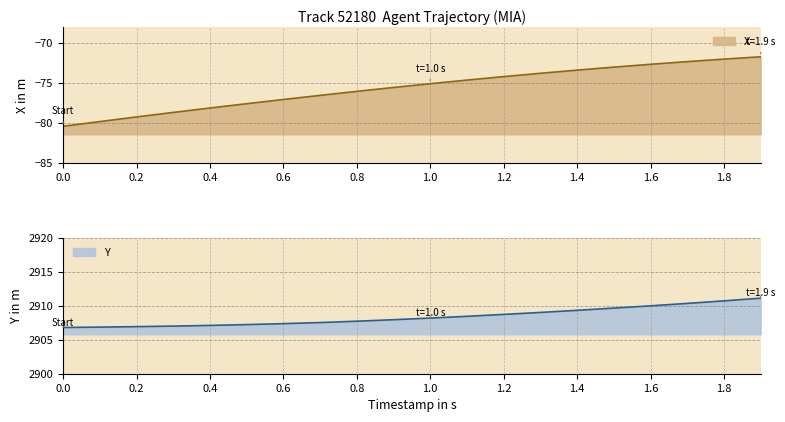

Between 1.5 and 0.4, which is larger?

1.5